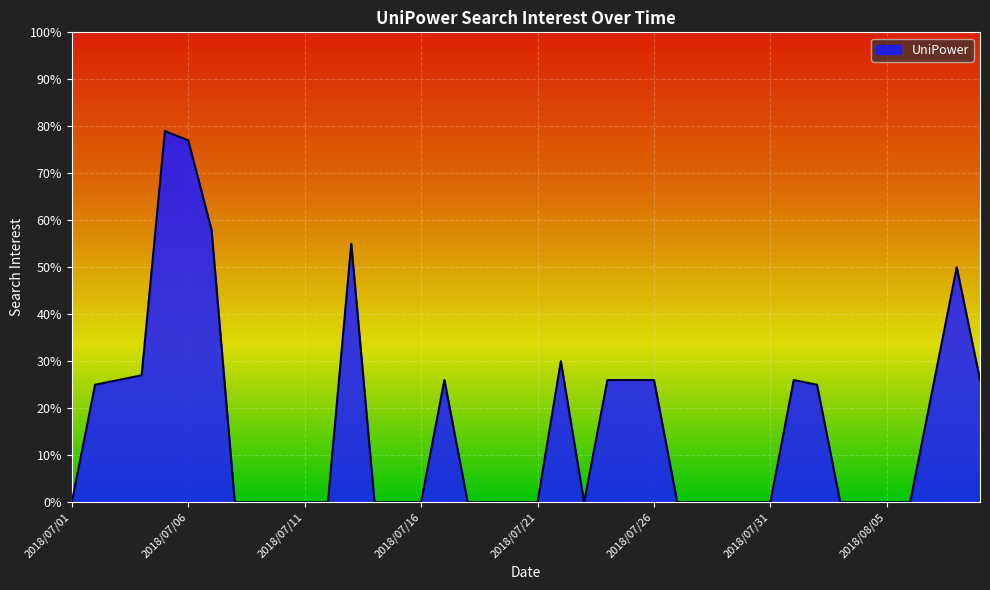

Does the chart have visible grid lines?

Yes